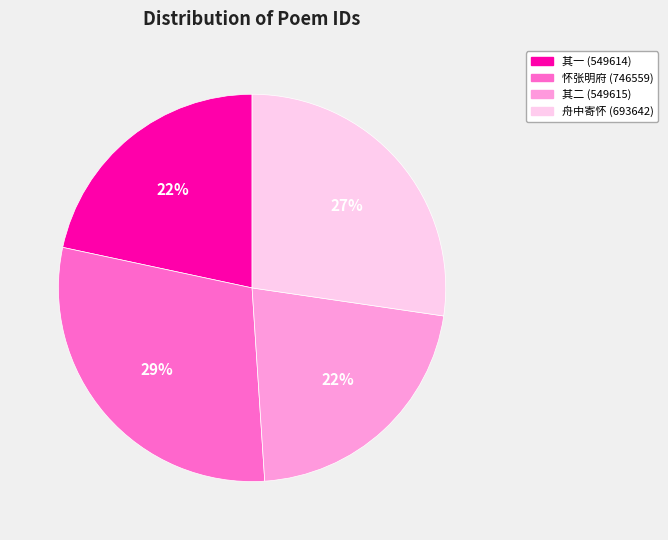

How many segments does this pie chart have?

4